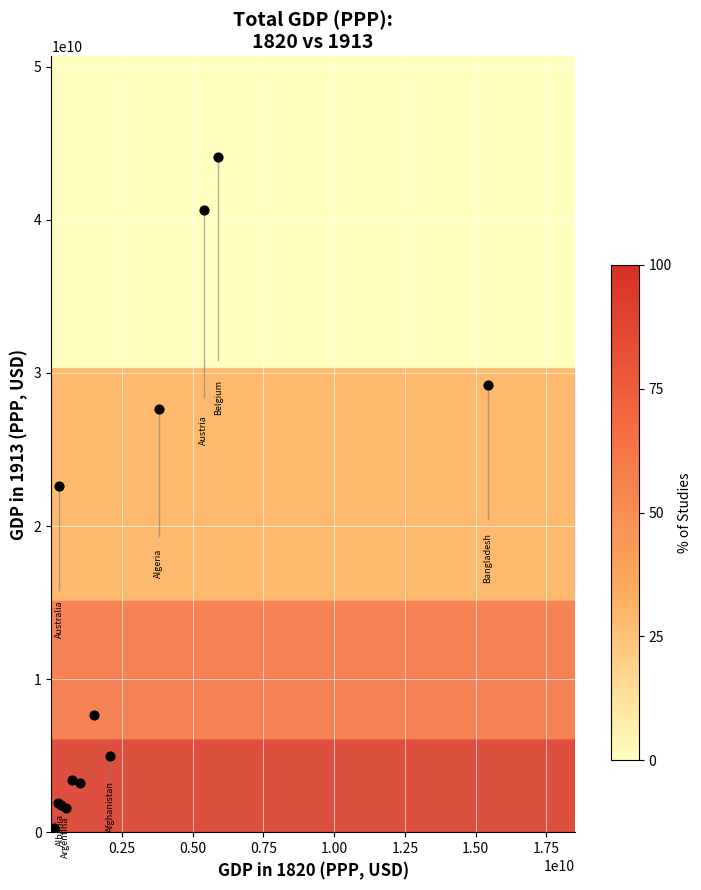

What Y value in the scatter plot is closest to 22038854383?

22627280381.5